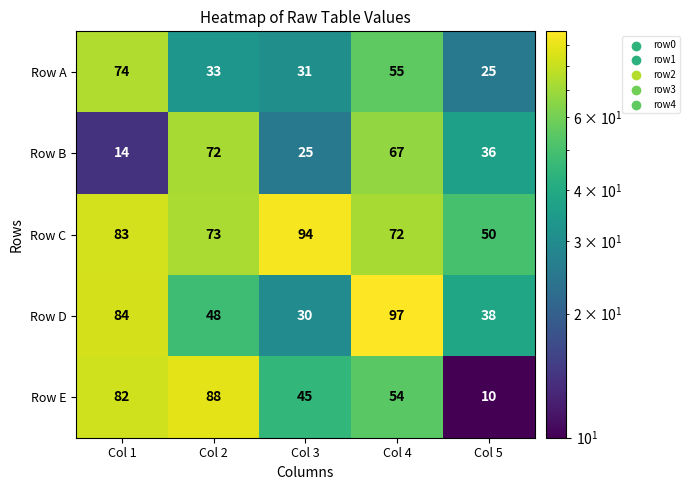

The Row C series shows 94 at Col 3. True or false?

True